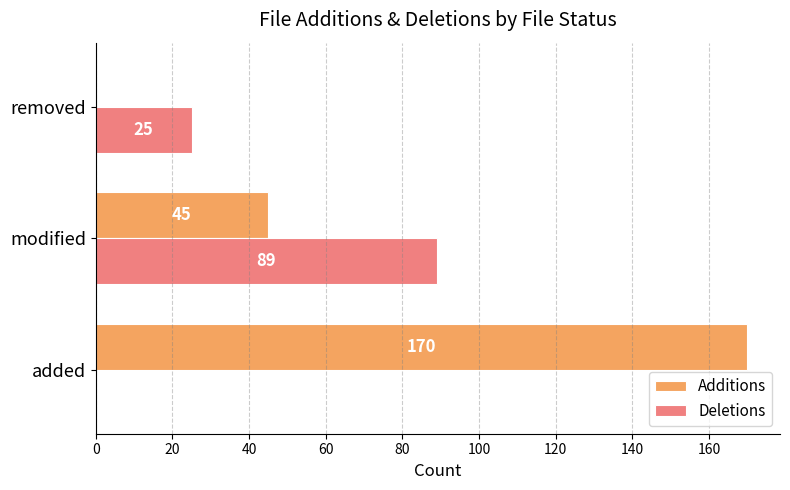

The value of Additions at added is 231. True or false?

False